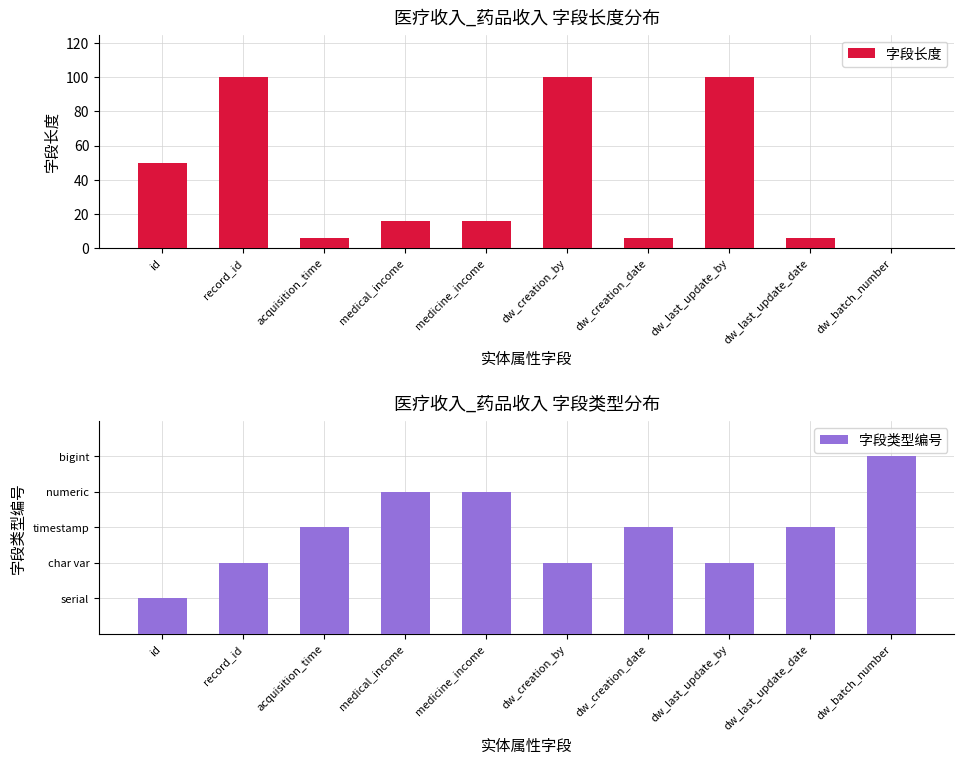

At dw_batch_number, list the series in order from largest to smallest.

字段类型编号, 字段长度